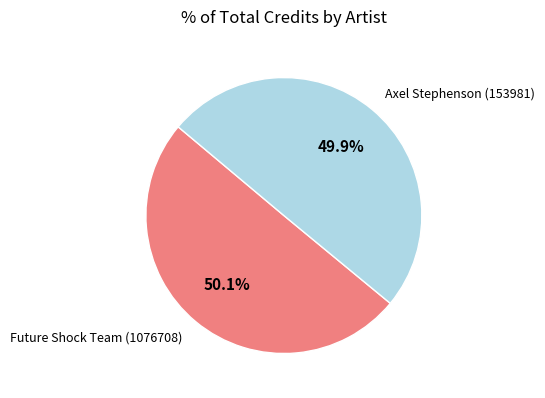

Approximately how many times larger is the value at Future Shock Team (1076708) compared to Axel Stephenson (153981)?

1.0